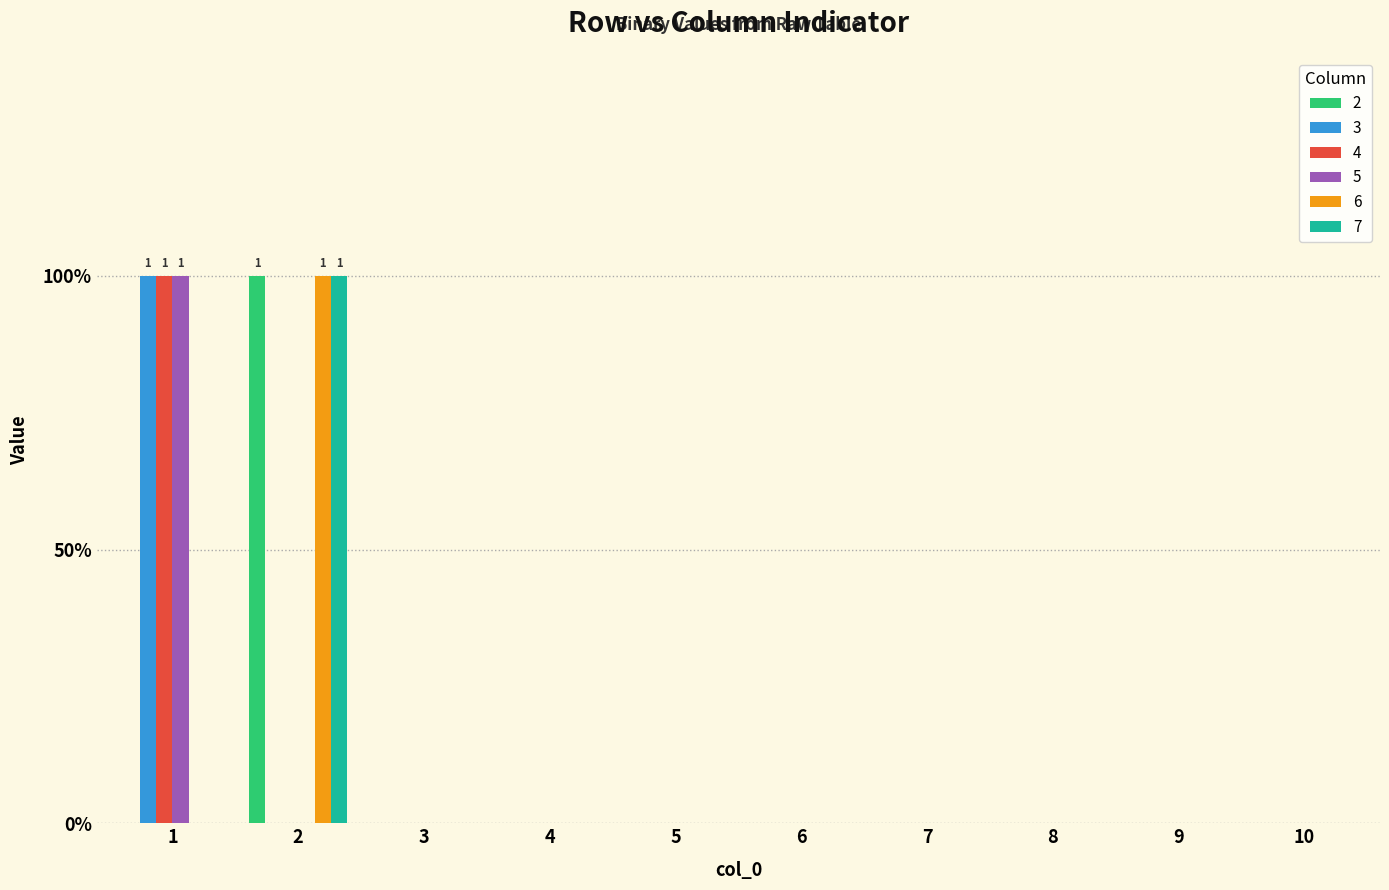

What are all the series names shown in the legend?

2, 3, 4, 5, 6, 7